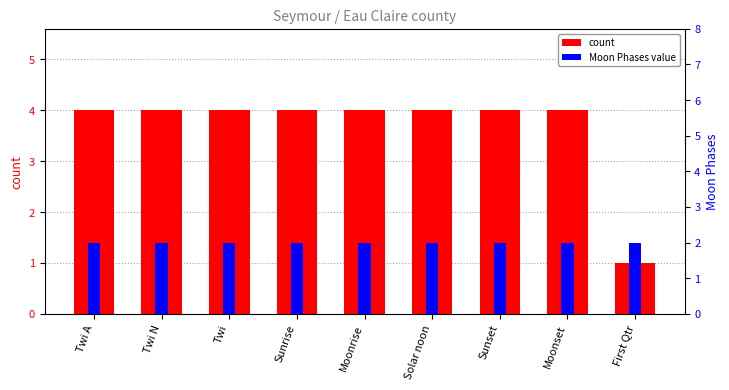

Reading left to right, transcribe all the data shown in this chart.

count: 4	4	4	4	4	4	4	4	1
Moon Phases value: 2	2	2	2	2	2	2	2	2